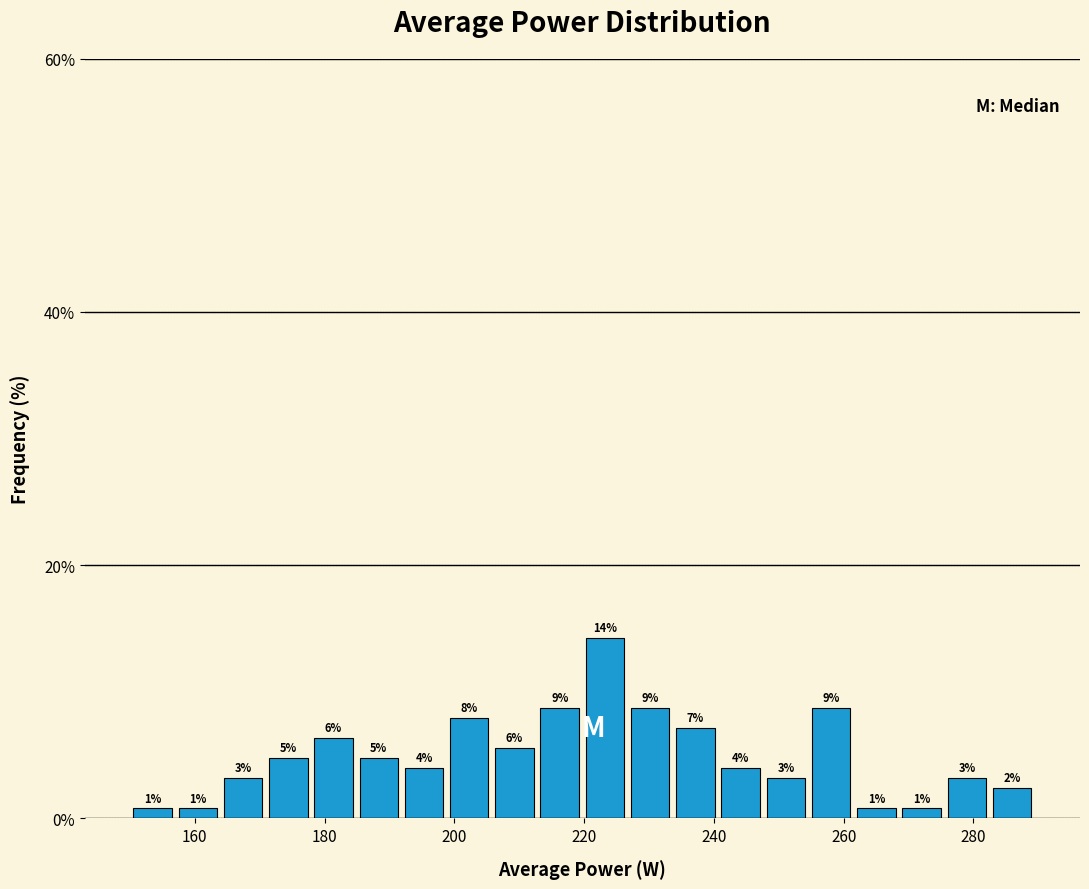

Read against the x-axis, roughly where is the centre of the tallest bar?

224